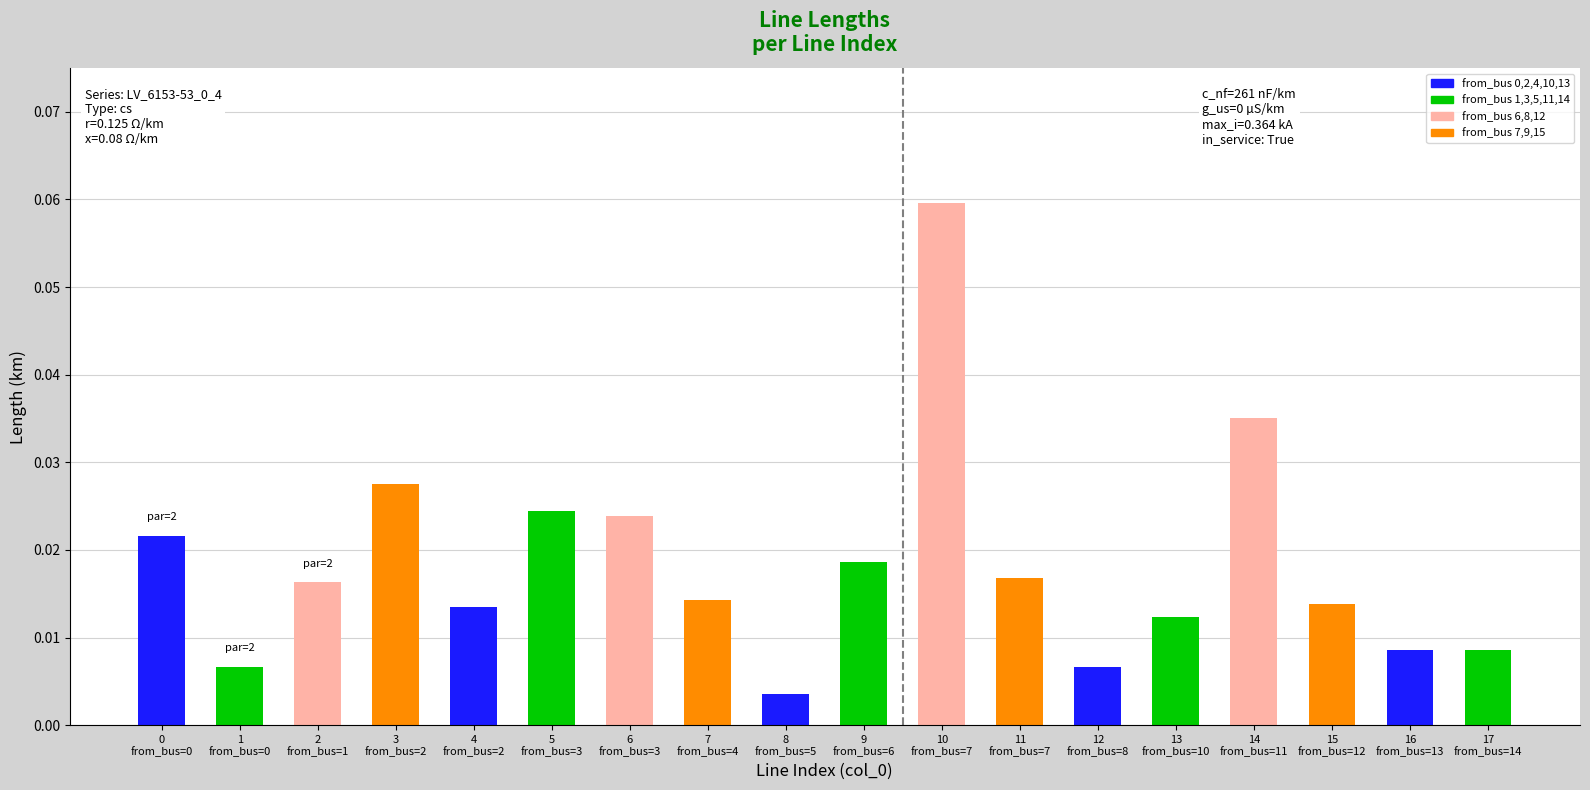

What is the sum of all values?

0.3